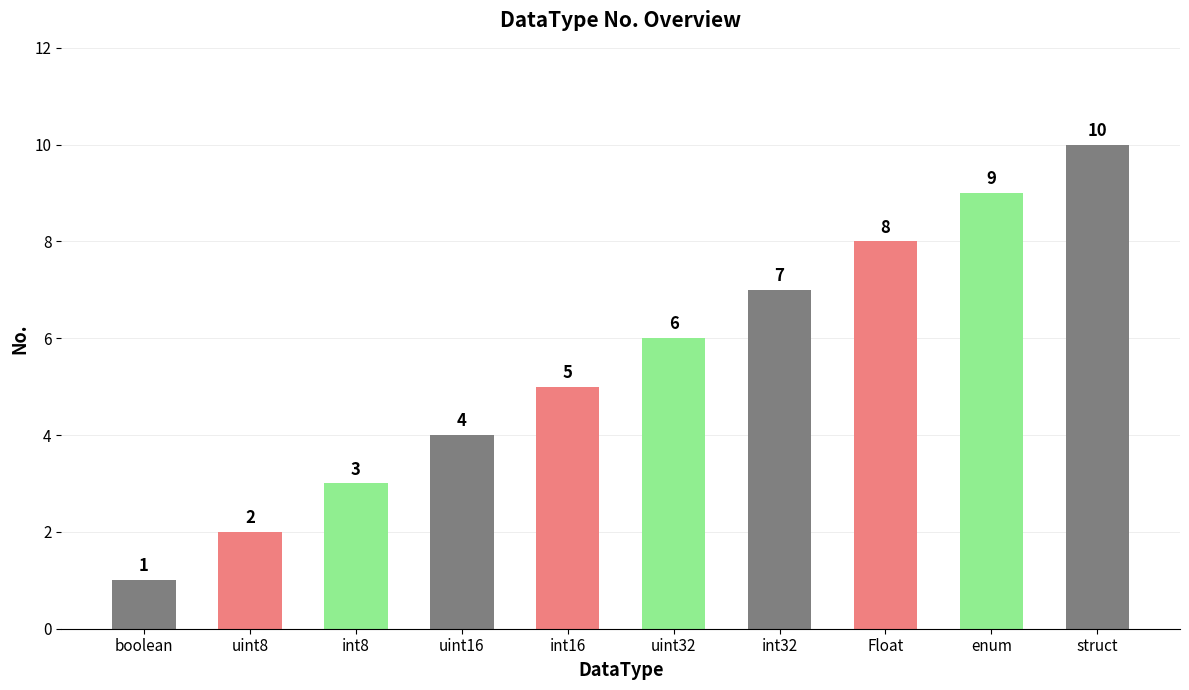

What is the value of the 4th bar from the left?

4